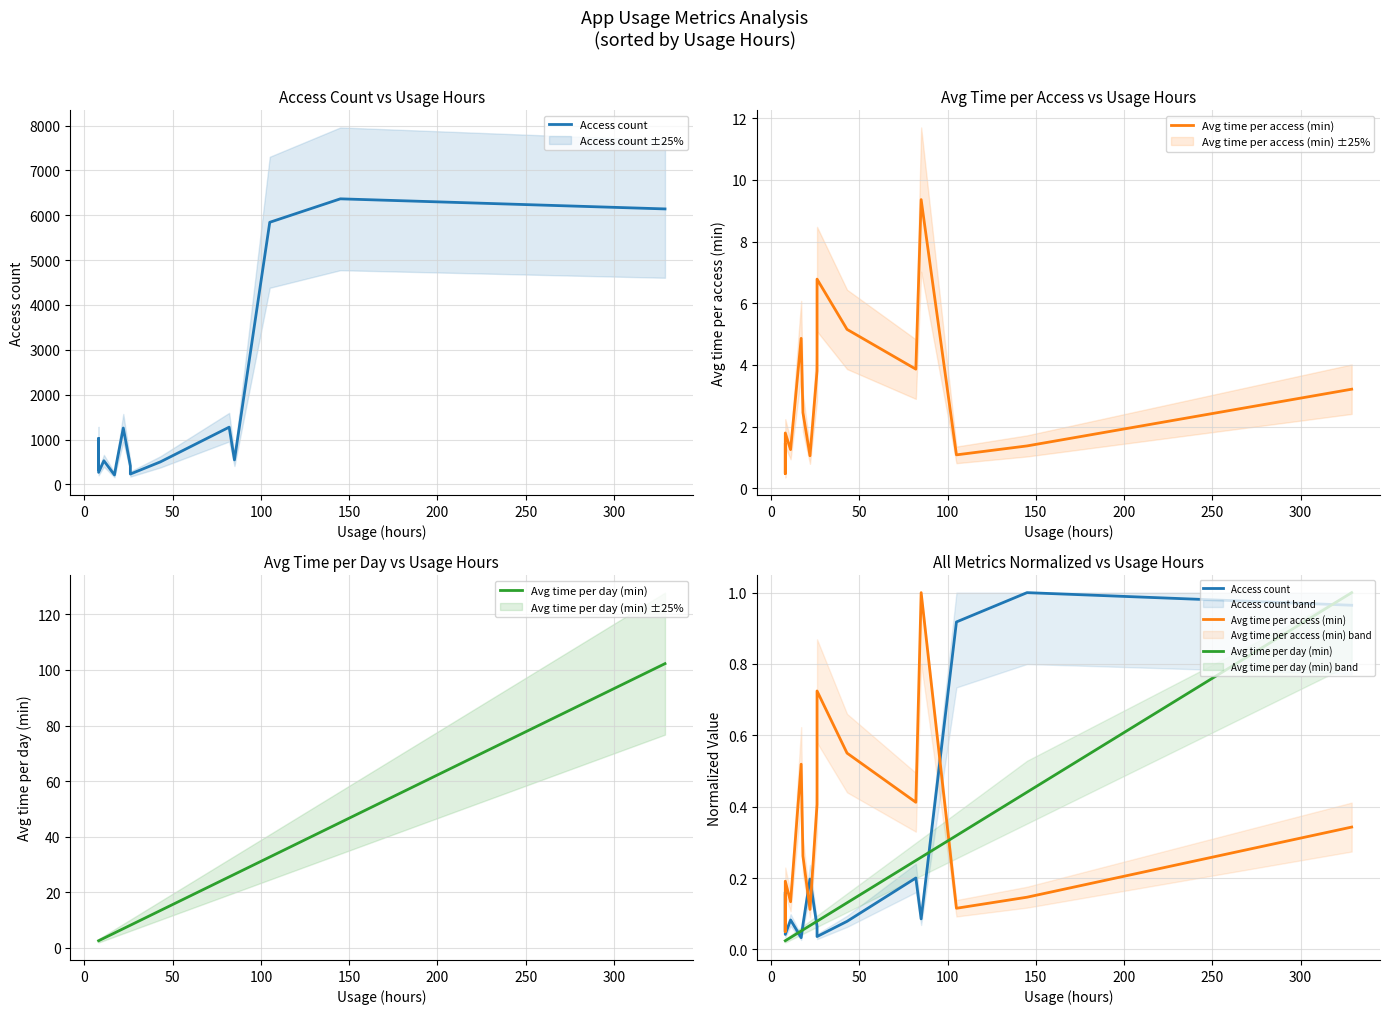

What is the difference between the highest and lowest values at 100?

0.1